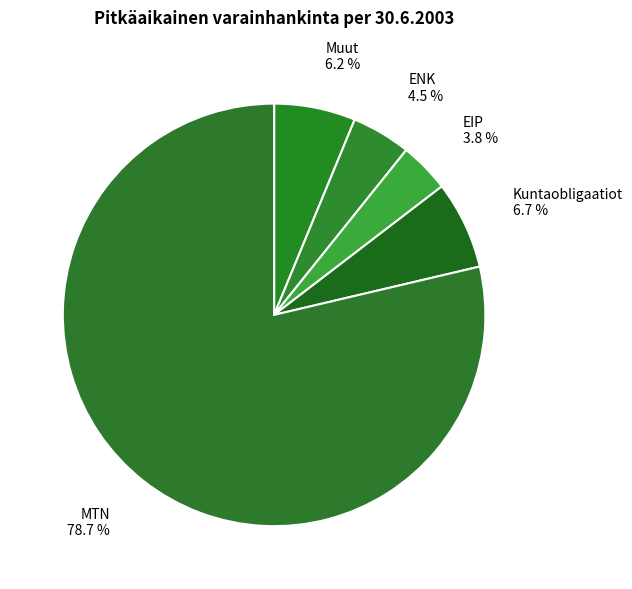

Between EIP 3.8 % and MTN 78.7 %, which is larger?

MTN 78.7 %